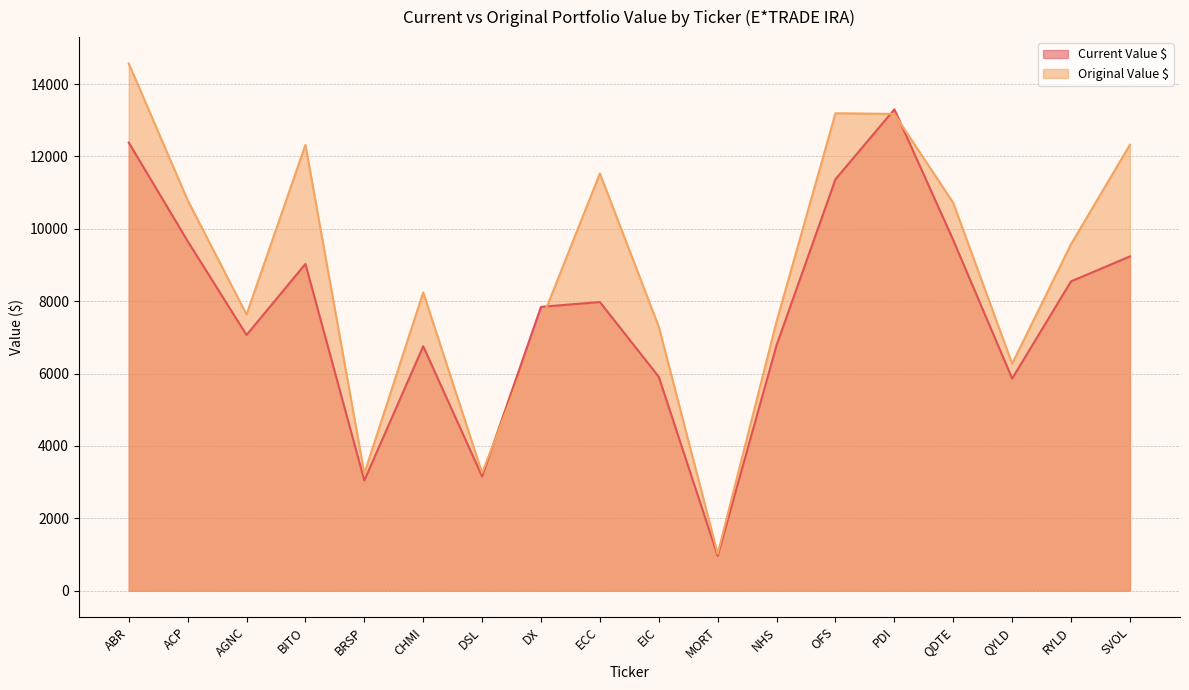

Reading left to right, transcribe all the data shown in this chart.

Current Value $: ABR=12384.8	ACP=9660.6	AGNC=7065.6	BITO=9030.3	BRSP=3044.5	CHMI=6753.6	DSL=3157.8	DX=7843.8	ECC=7976.6	EIC=5908.9	MORT=960.3	NHS=6785.8	OFS=11370.9	PDI=13303.6	QDTE=9687.6	QYLD=5861.6	RYLD=8548.2	SVOL=9237.7
Original Value $: ABR=14571.5	ACP=10792.0	AGNC=7632.3	BITO=12320.8	BRSP=3237.6	CHMI=8243.2	DSL=3250.0	DX=7438.6	ECC=11530.7	EIC=7292.9	MORT=1017.0	NHS=7440.2	OFS=13195.5	PDI=13176.1	QDTE=10717.1	QYLD=6272.0	RYLD=9577.1	SVOL=12325.5